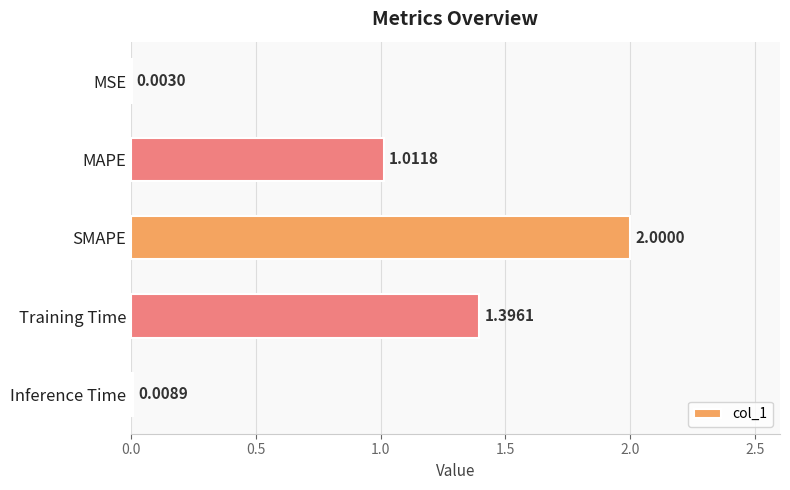

What is the sum of all values?

4.4